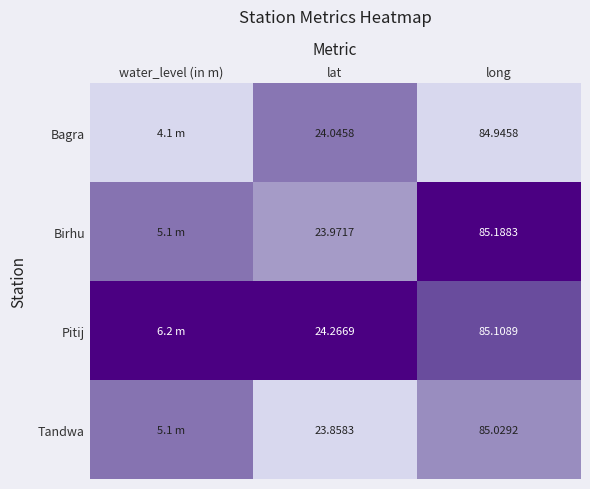

Rank the series at long from lowest to highest value.

Bagra, Tandwa, Pitij, Birhu